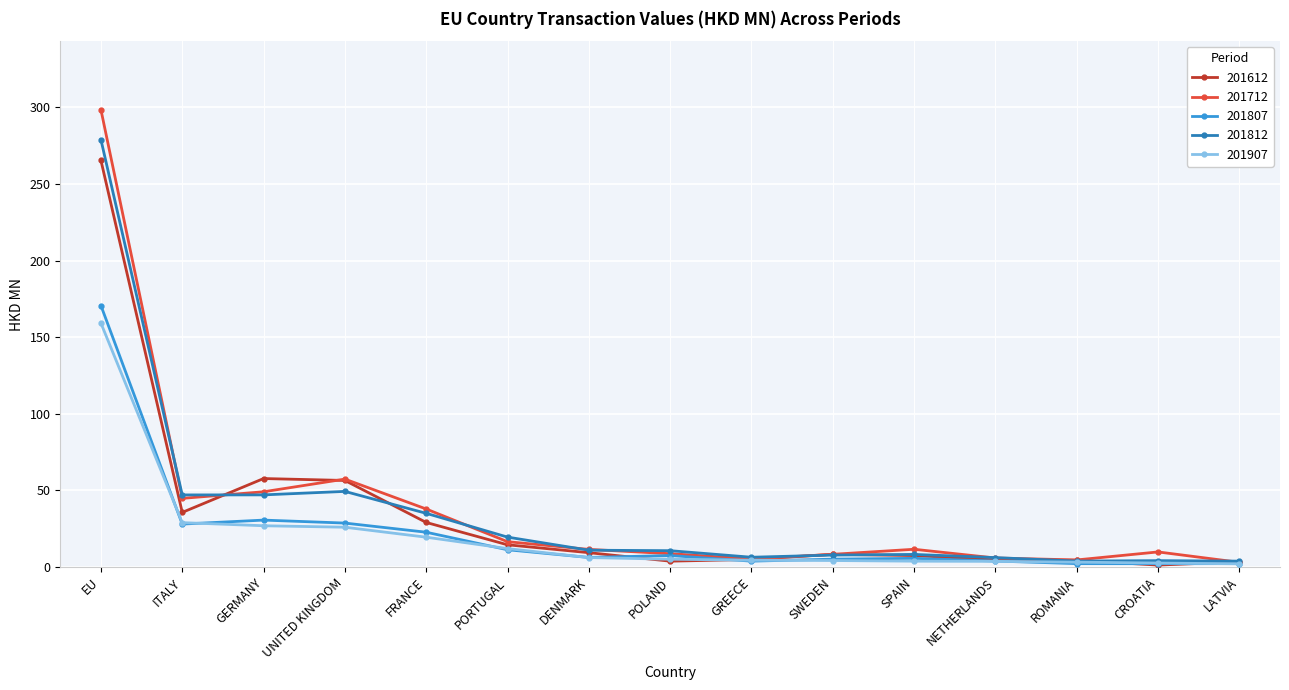

How many lines are shown in the chart?

5